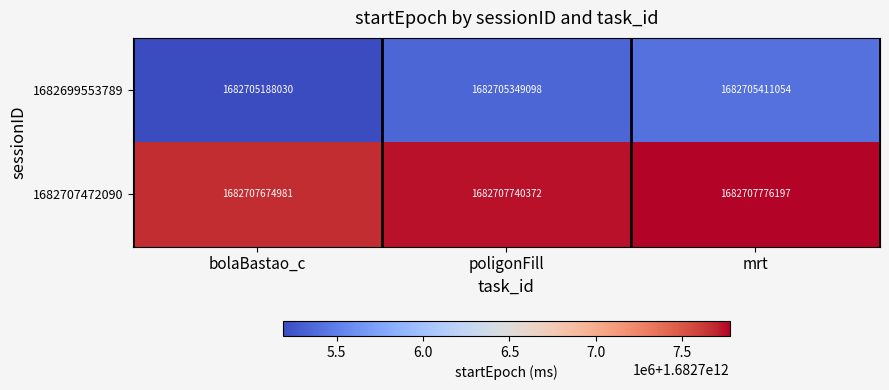

Which series has the largest total across all categories?

1682707472090